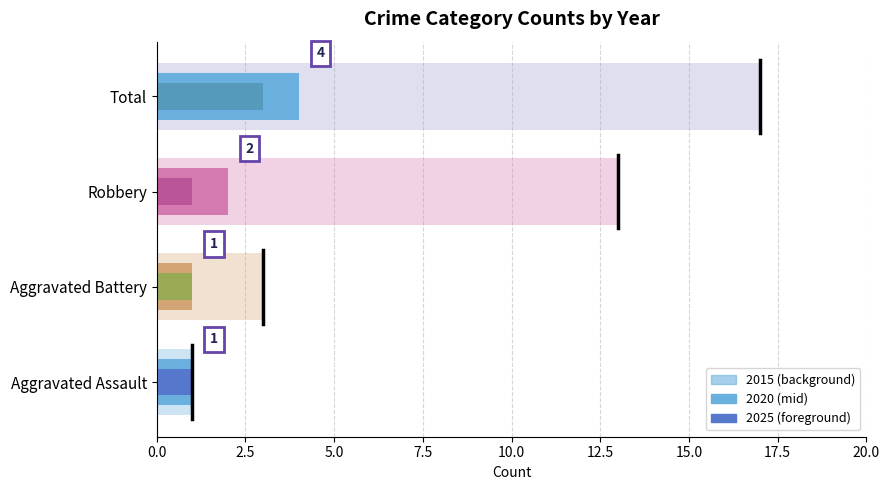

What are all the series names shown in the legend?

2015, 2020, 2025